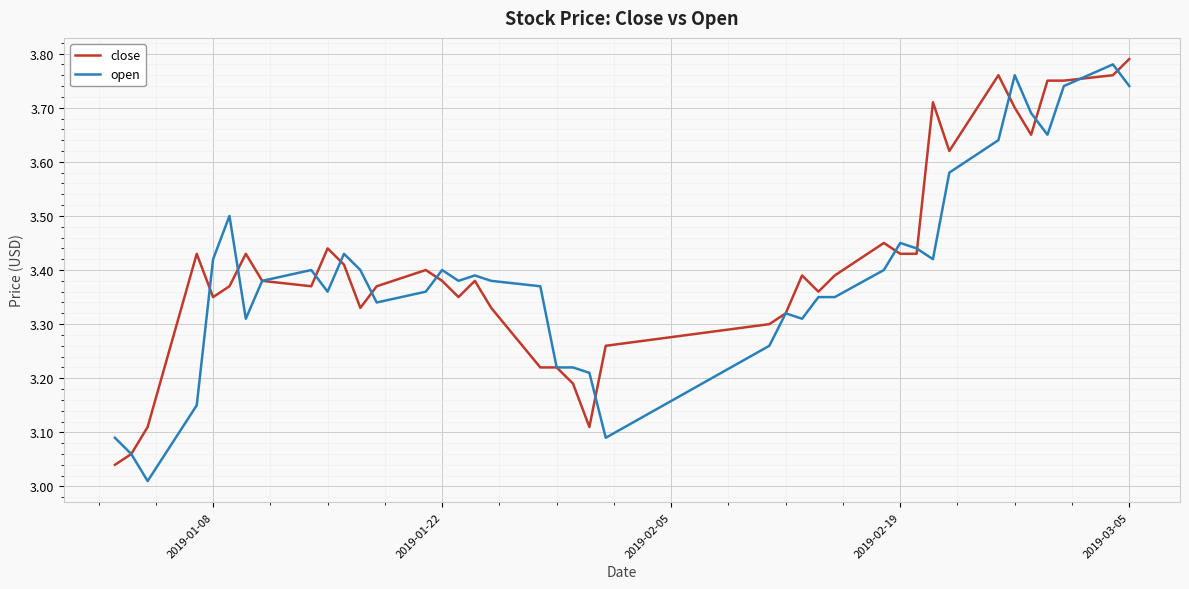

At how many categories does at least one series exceed 3?

40